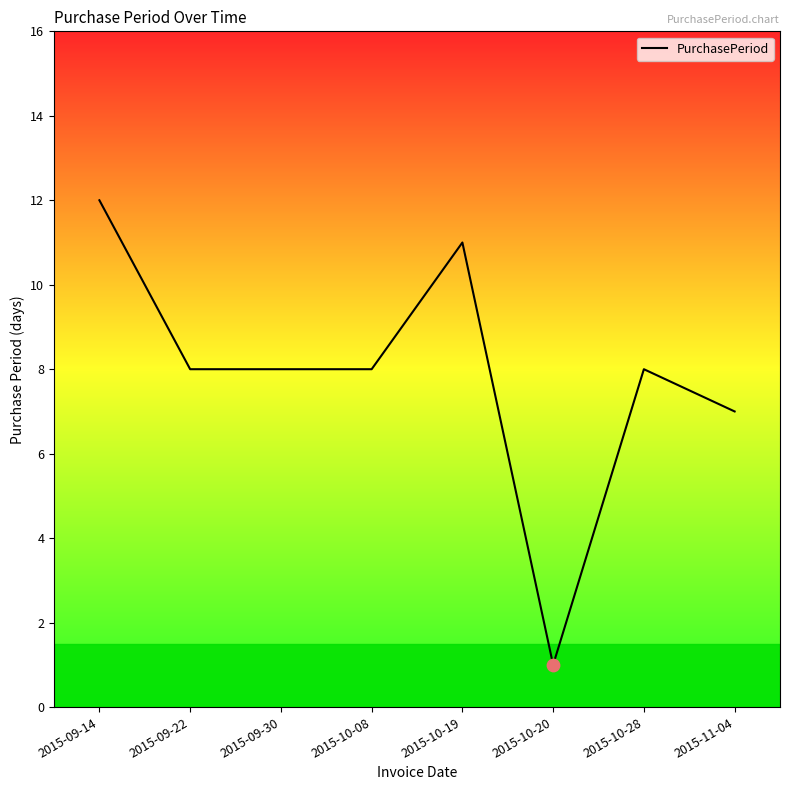

Approximately how many times larger is the value at 2015-10-20 compared to 2015-10-28?

0.1